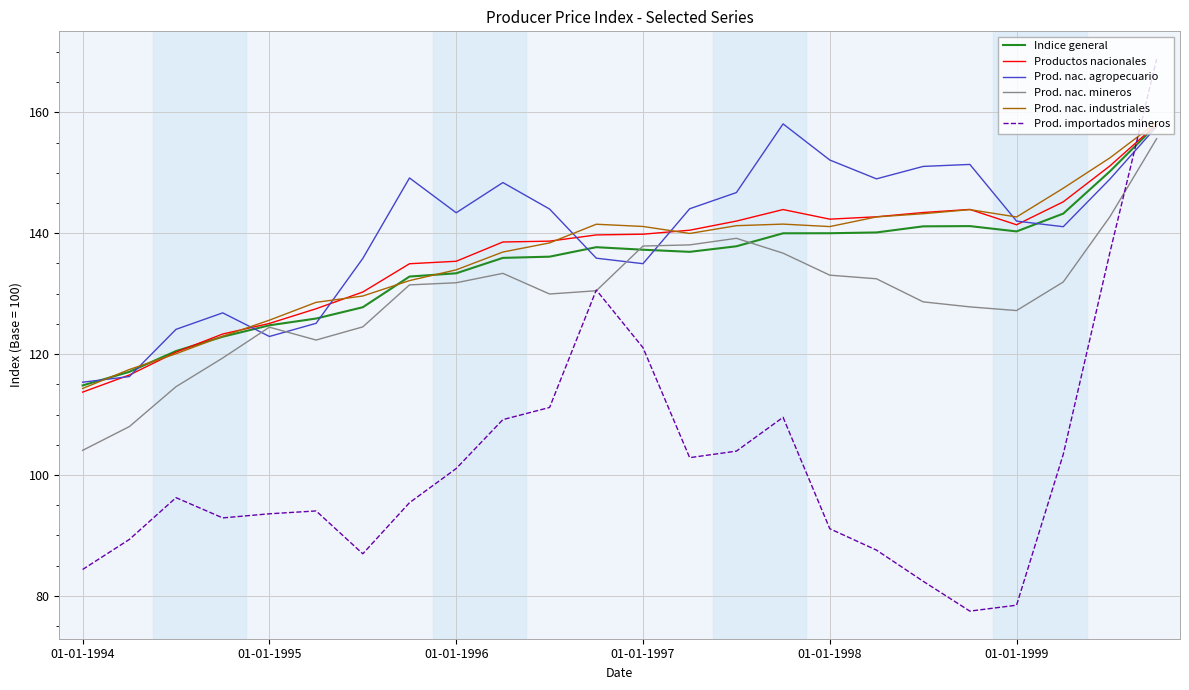

Which series has the largest range (max minus min)?

Prod. importados mineros